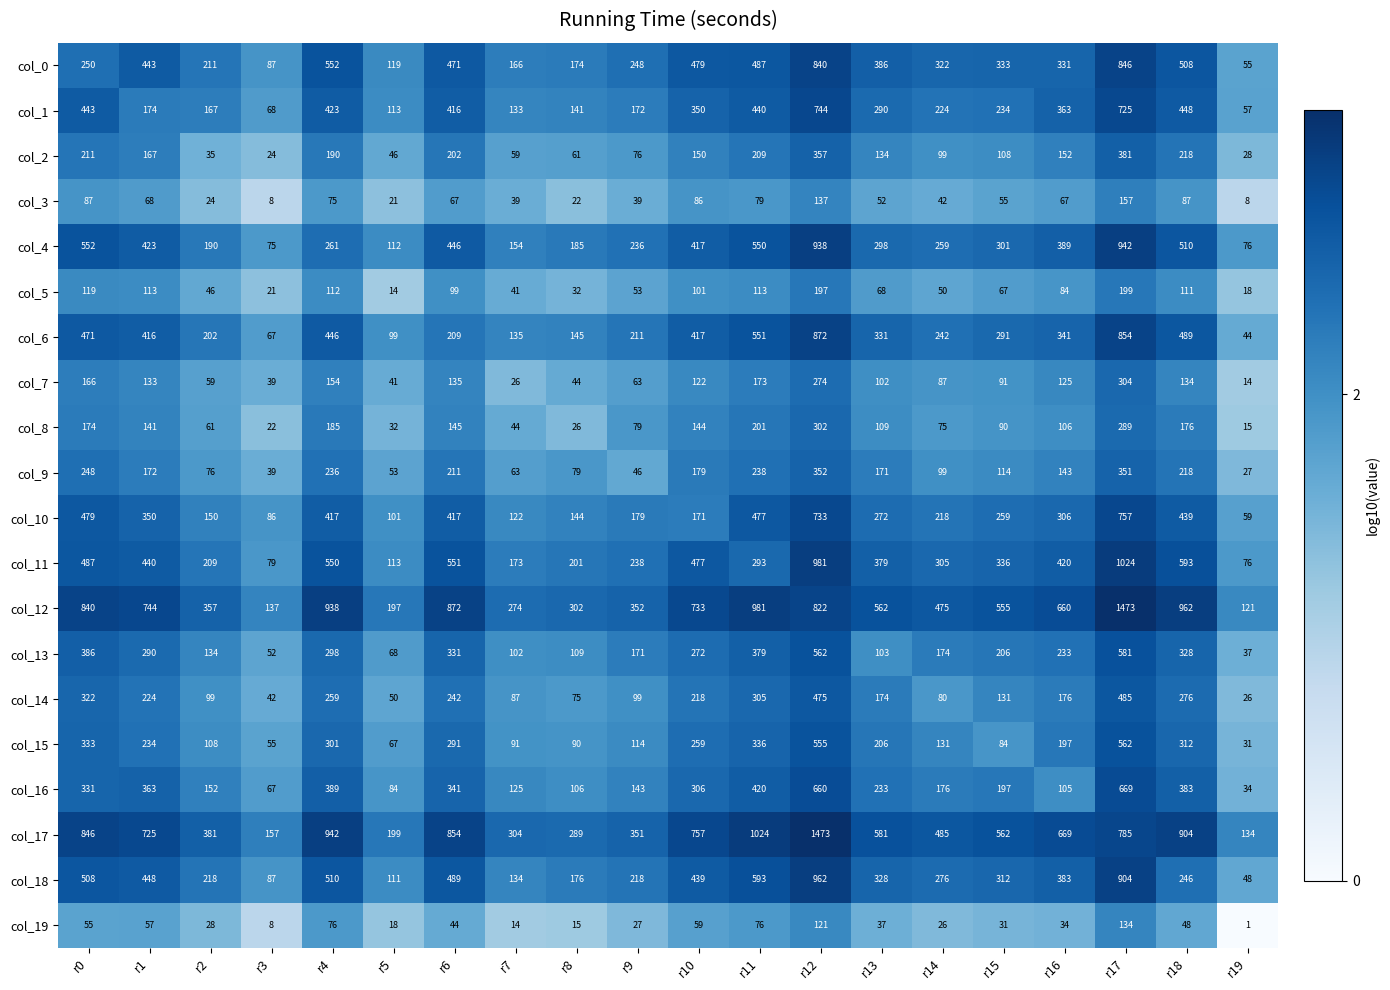

Which series changed the most between r8 and r9?

col_0